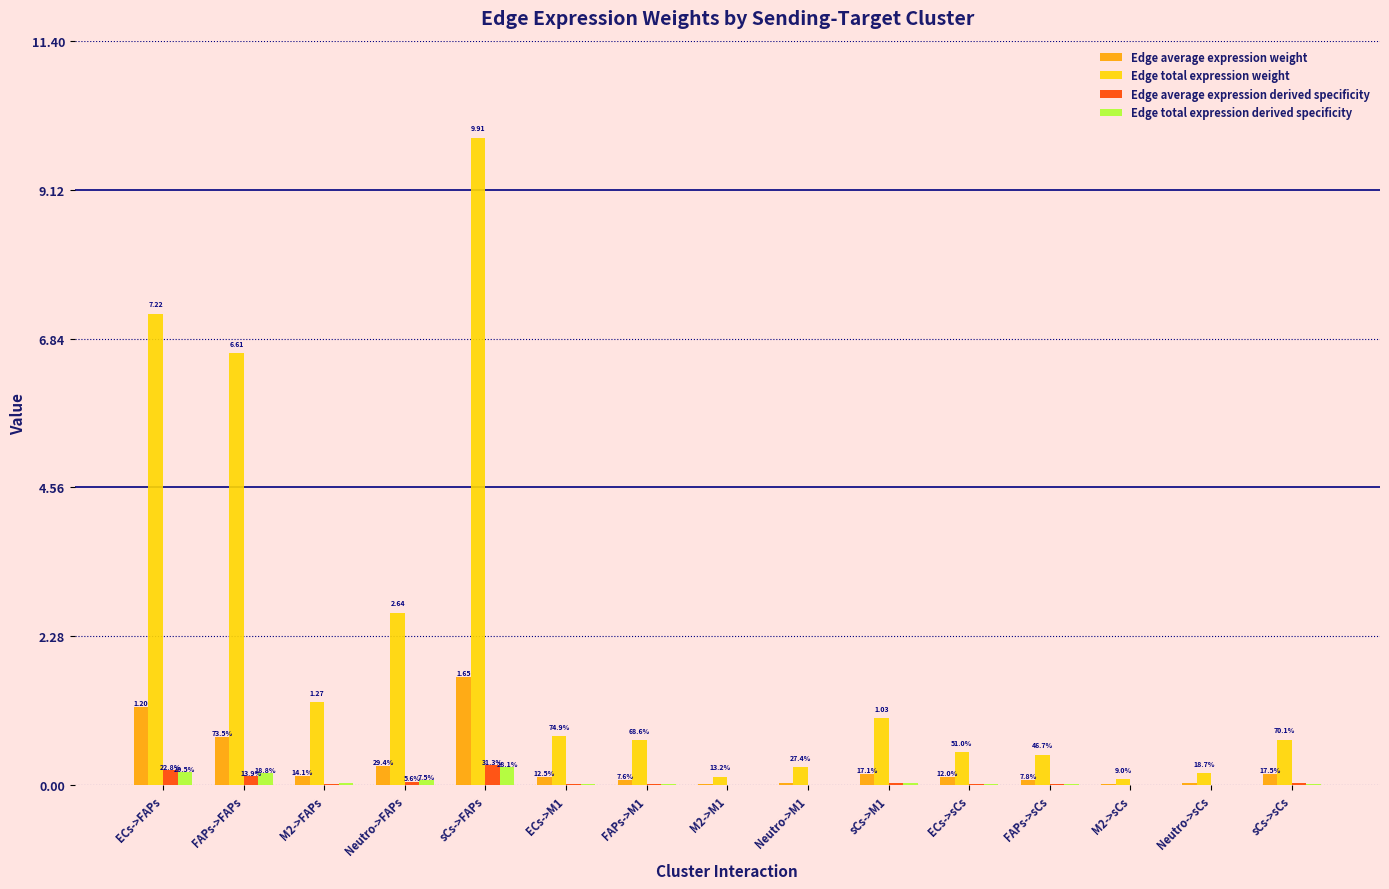

Which category has the lowest value in the Edge total expression weight series?

M2->sCs